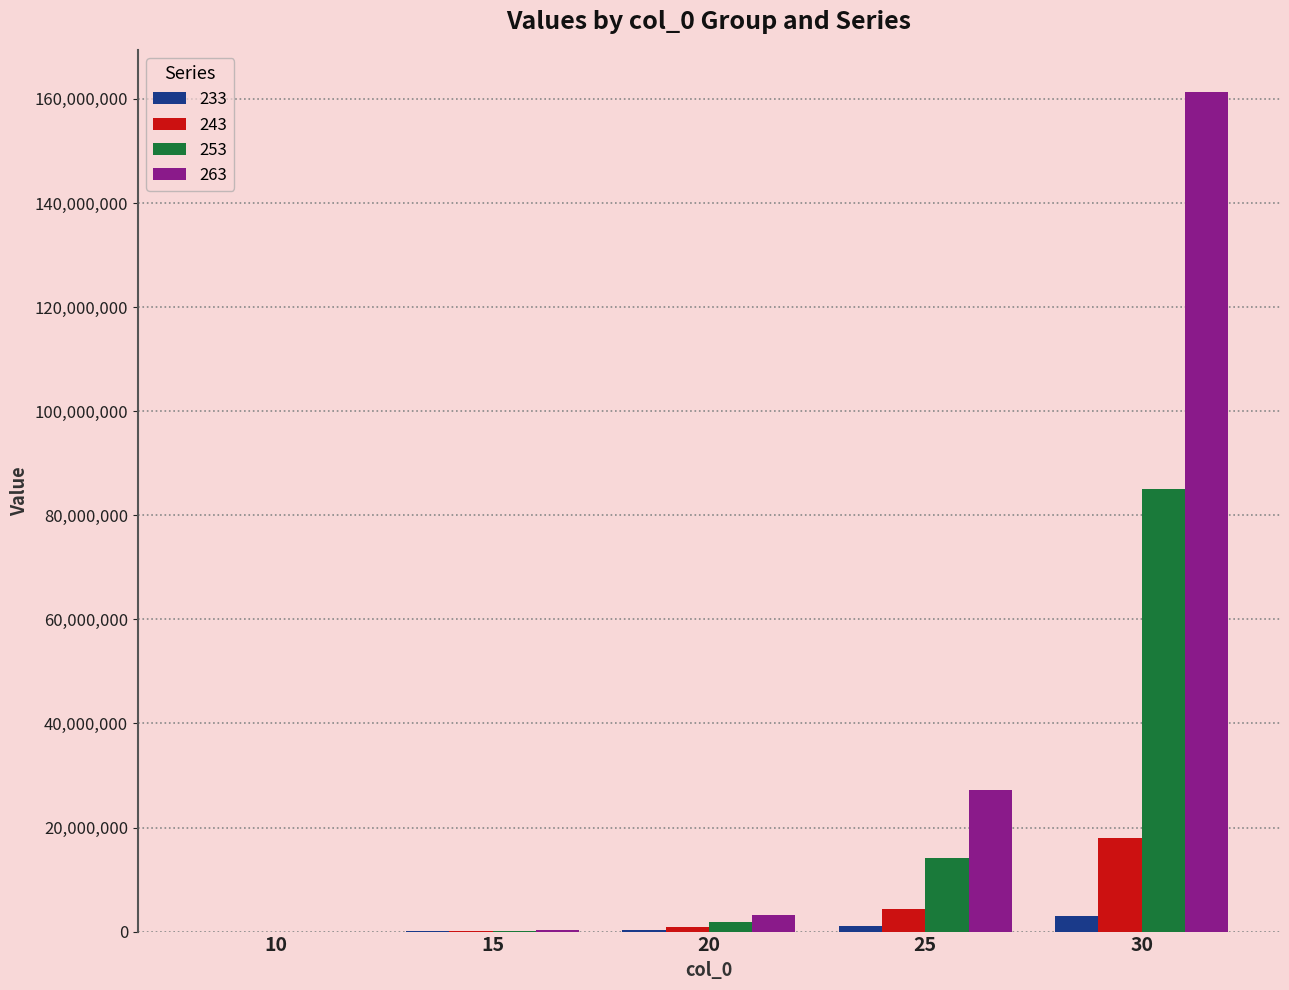

Which series has the largest total across all categories?

263